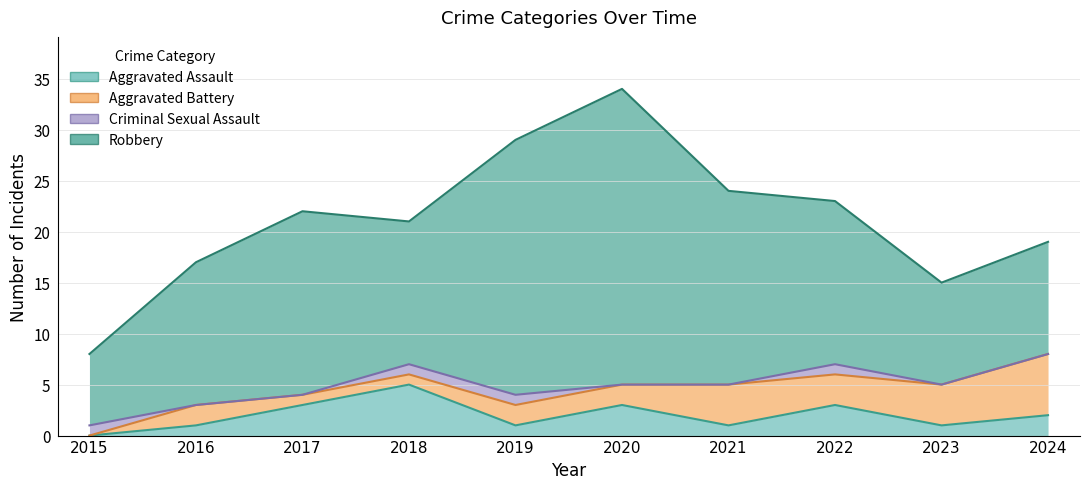

List the series in order of their peak value, highest first.

Robbery, Aggravated Battery, Aggravated Assault, Criminal Sexual Assault